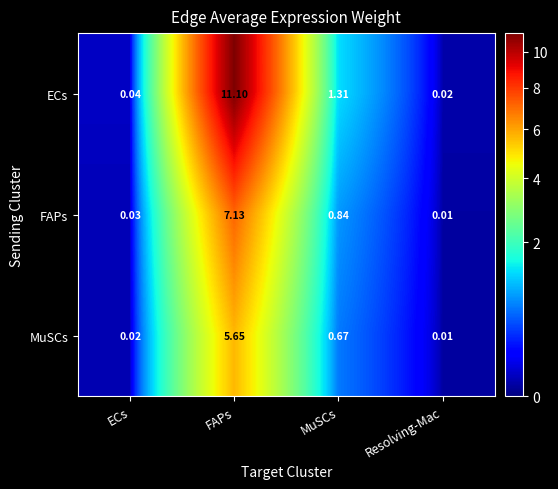

List the series in order of their overall mean, lowest first.

MuSCs, FAPs, ECs